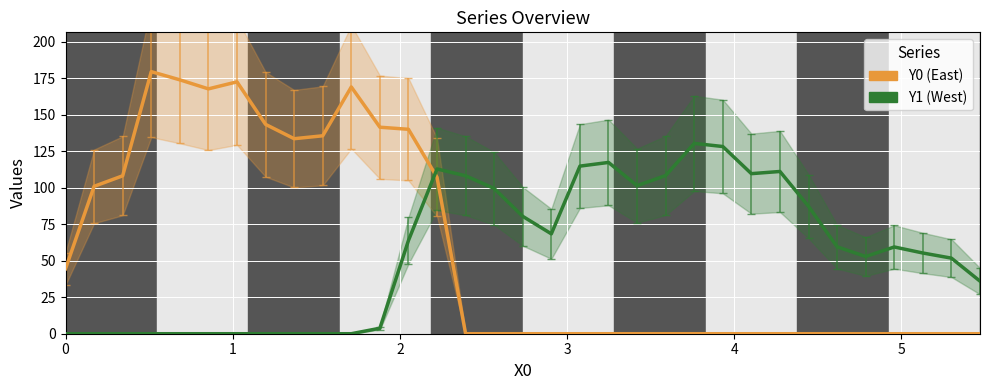

How many values in the Y0 (East) series exceed 0?

14